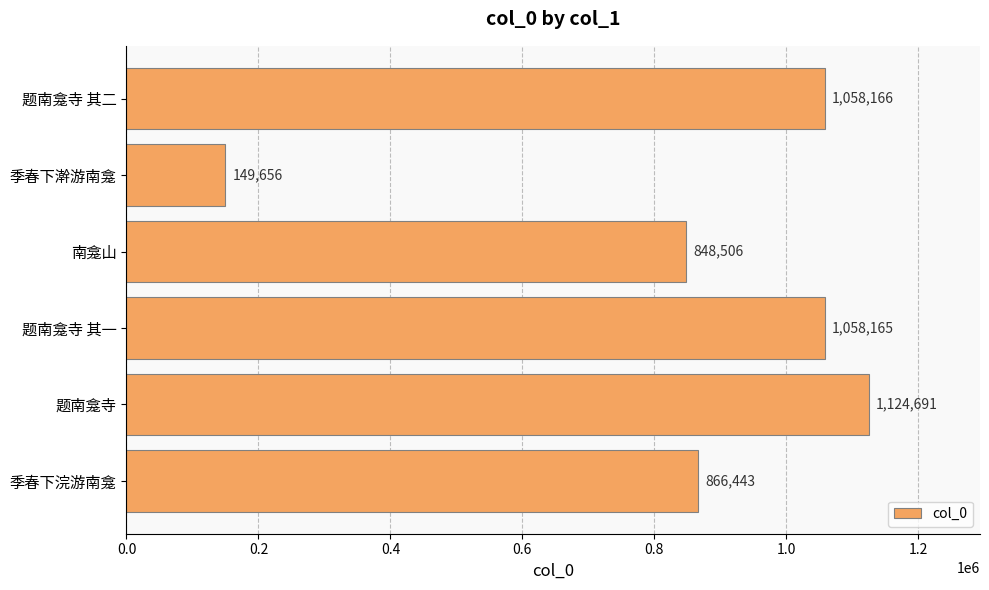

At which label is the value closest to 637173?

南龛山